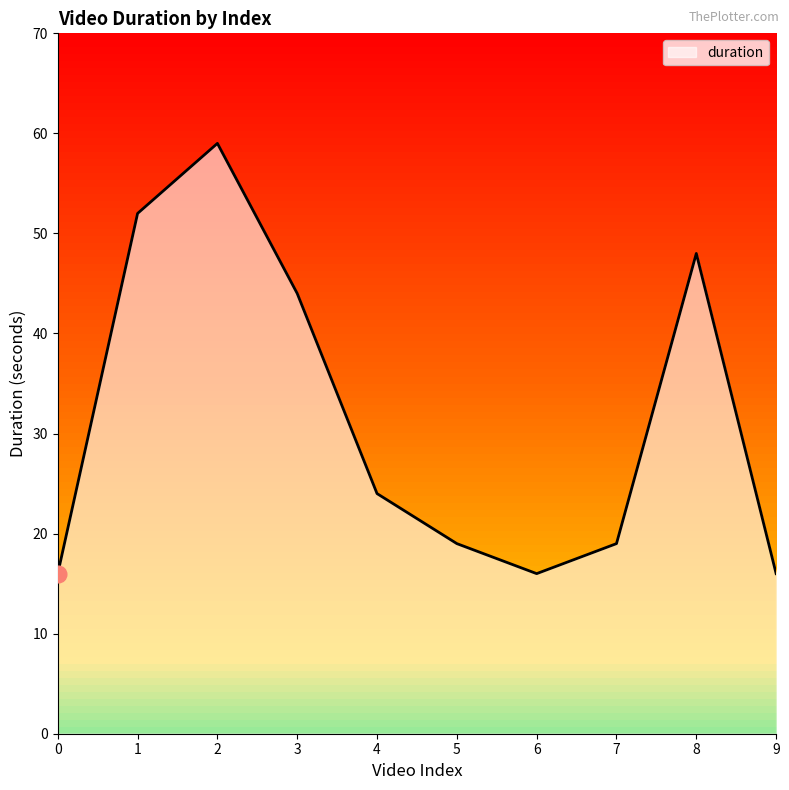

Between 0 and 3, which is larger?

3